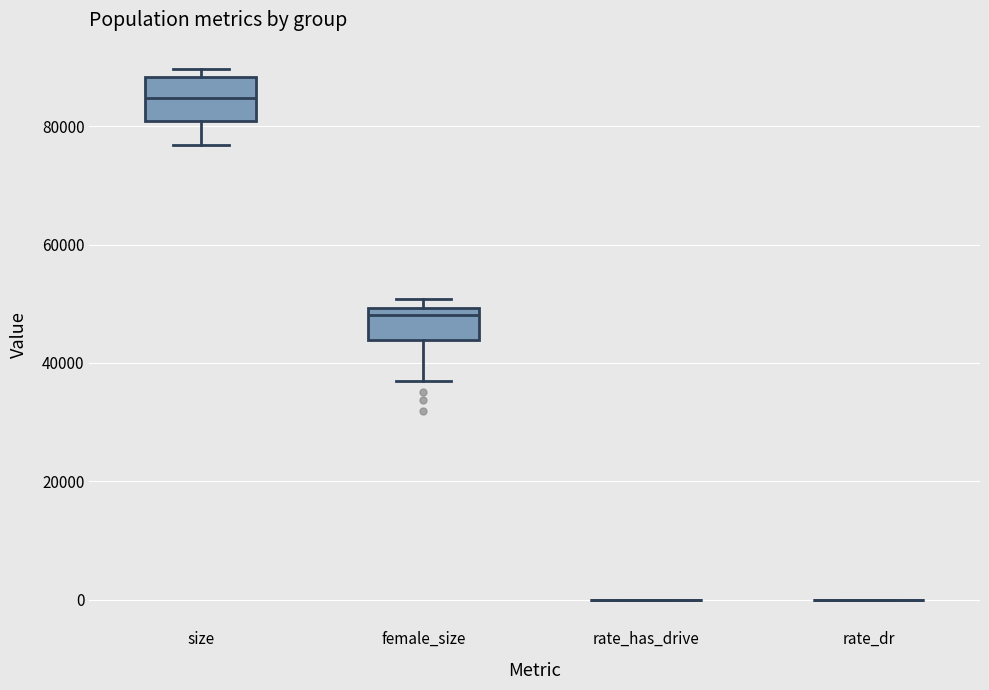

Reading left to right, transcribe this box plot: for each box, give where its median line is, the range the box spans, and where its two whiskers end, as read against the y-axis. The values are not printed on the chart, so give them approximately, as read against the axis.

size: median 84000, box 80000 to 88000, whiskers 76000 to 90000
female_size: median 48000, box 44000 to 50000, whiskers 36000 to 50000 (just above the box's upper edge)
rate_has_drive: box collapsed to a line at 0, whiskers 0 to 0
rate_dr: box collapsed to a line at 0, whiskers 0 to 0